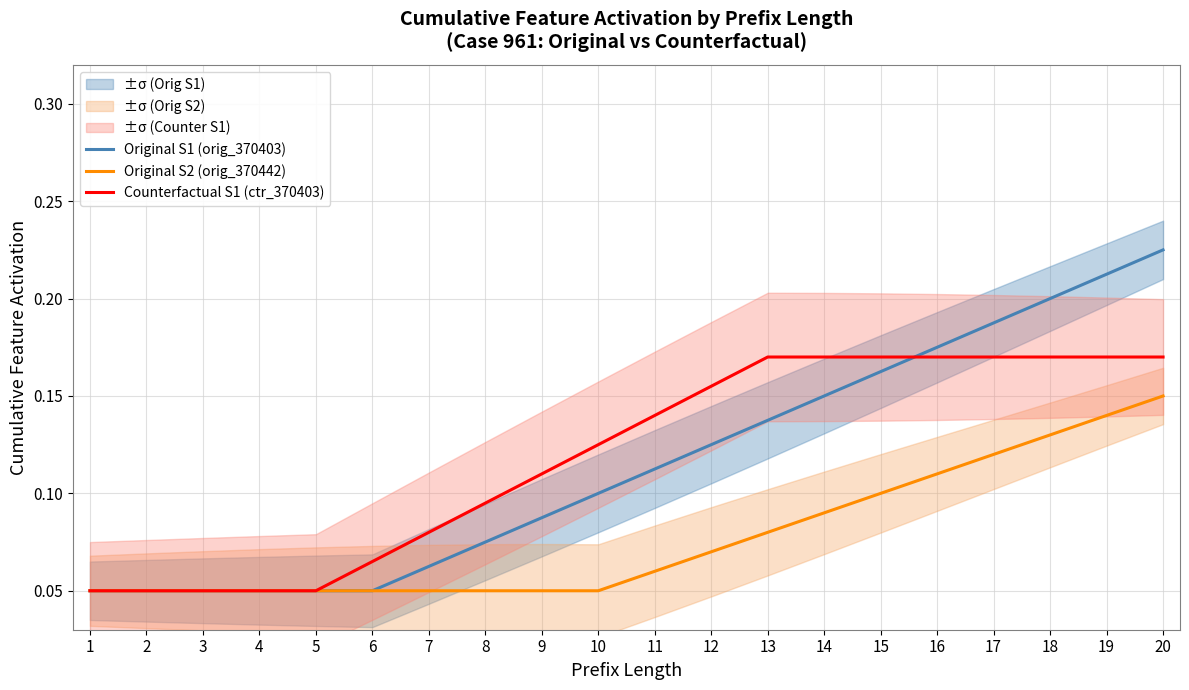

True or false: Counterfactual S1 (ctr_370403) has more than 2 points higher than both neighbors.

False